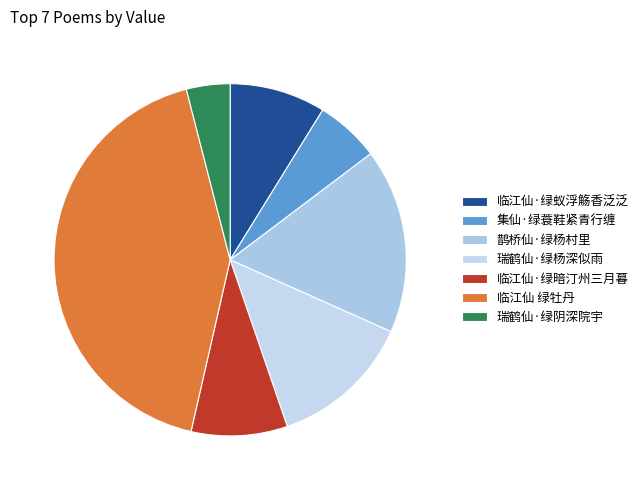

How much of the chart is everything except 临江仙·绿暗汀州三月暮?

91.2%